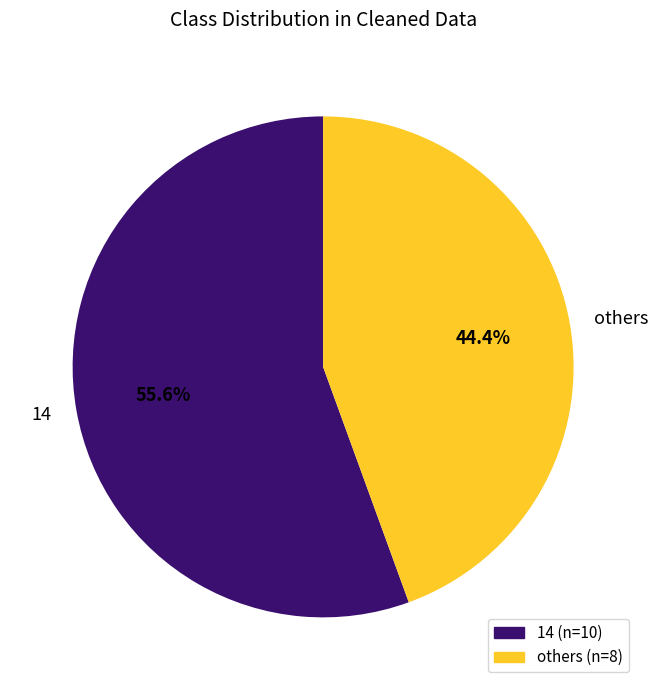

Does any single category account for the majority?

Yes